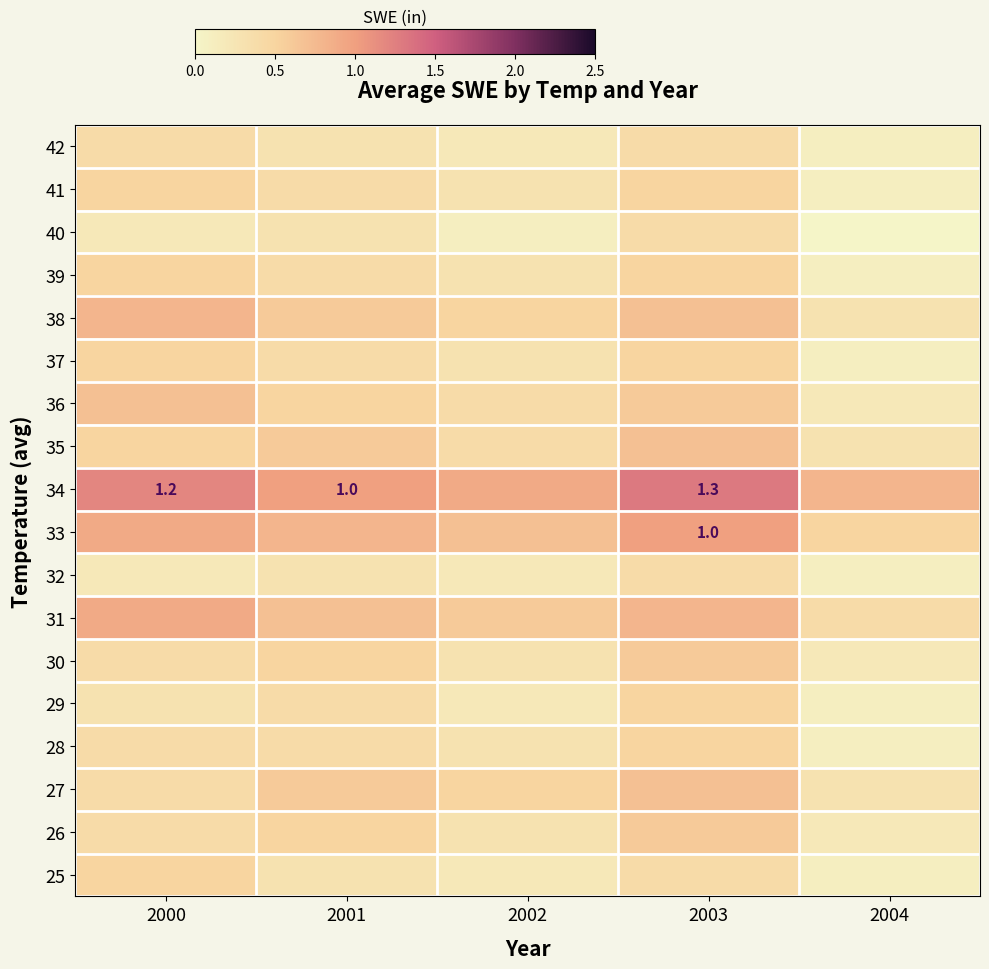

What is the greatest value displayed?

1.3